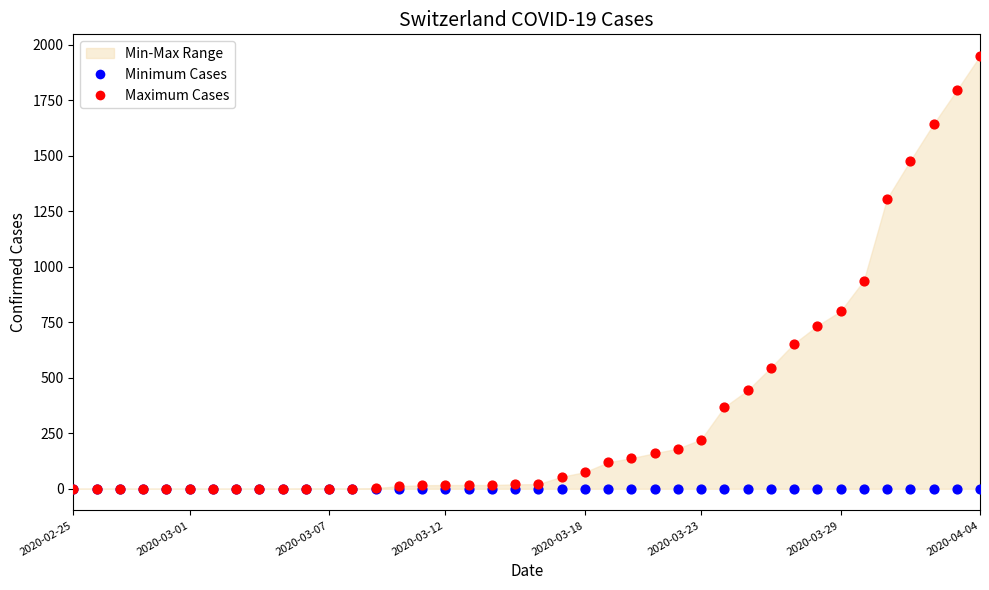

In the Maximum Cases series, what Y value is closest to 975?

938